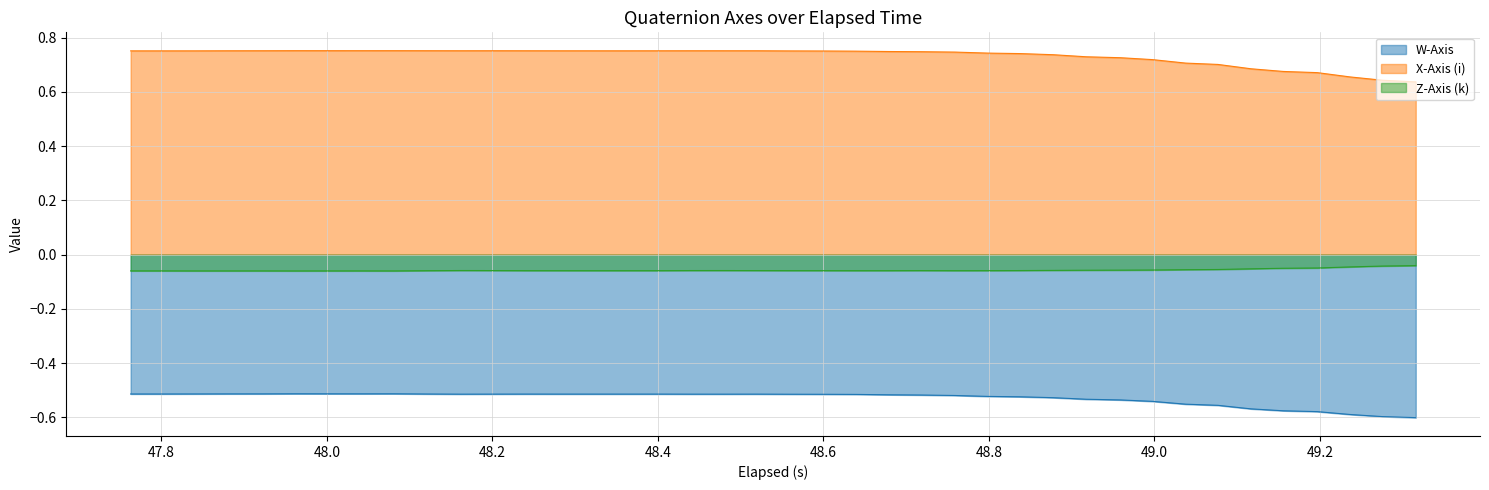

How many lines are shown in the chart?

3